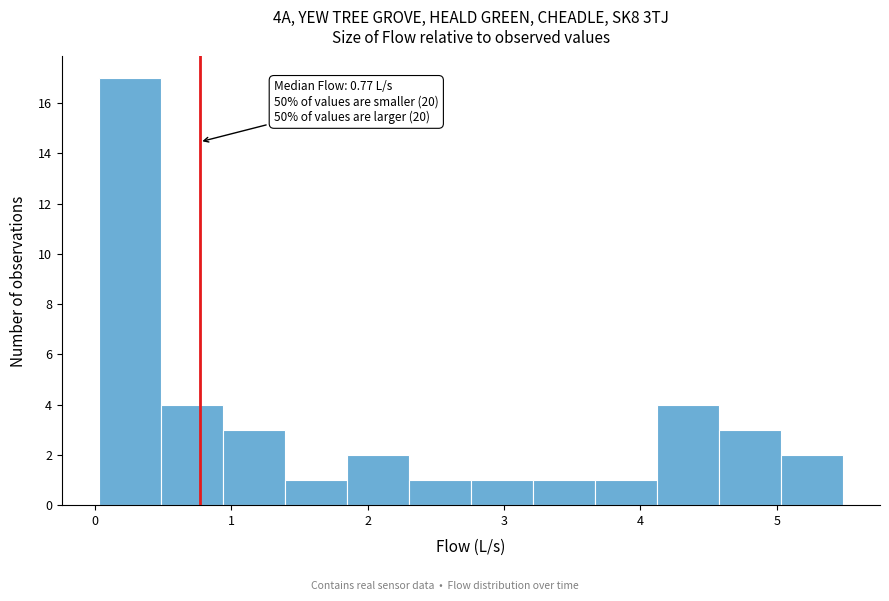

Which range on the x-axis has the tallest bar?

0.0 to 0.5